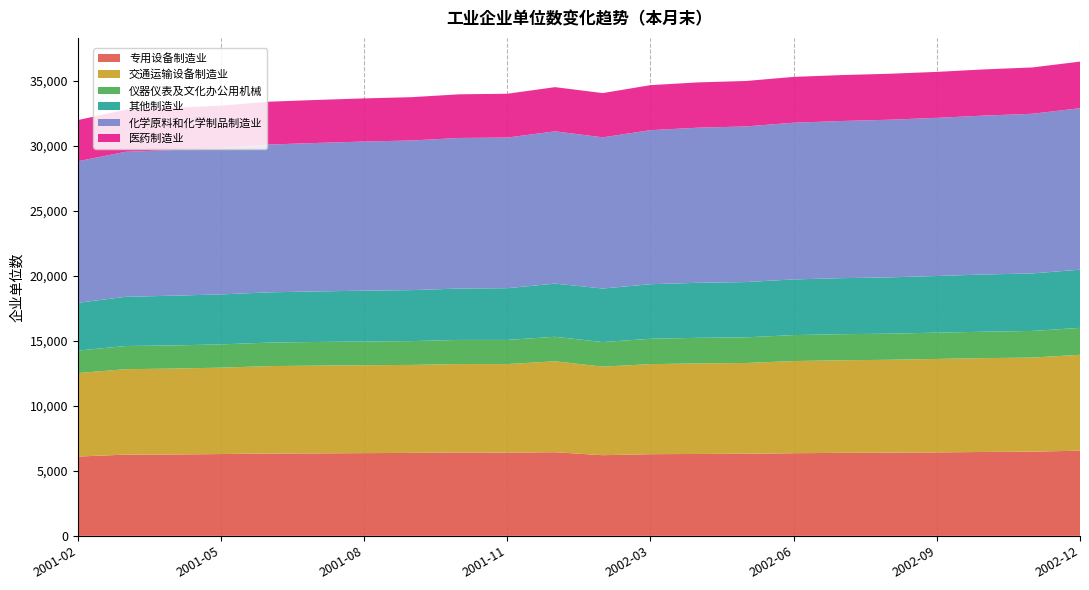

Reading left to right, what are all the values shown in this chart?

专用设备制造业: 6097	6245	6256	6290	6329	6341	6360	6379	6410	6398	6432	6201	6279	6297	6312	6354	6382	6397	6417	6450	6476	6548
交通运输设备制造业: 6421	6571	6608	6645	6724	6750	6759	6767	6802	6811	6993	6813	6926	6965	6980	7089	7120	7142	7188	7218	7235	7375
仪器仪表及文化办公用机械: 1726	1783	1778	1790	1807	1818	1826	1831	1856	1858	1883	1889	1951	1967	1974	1995	2005	2008	2023	2031	2047	2072
其他制造业: 3679	3781	3829	3842	3866	3888	3908	3921	3954	3978	4091	4118	4196	4233	4251	4282	4311	4331	4355	4402	4423	4476
化学原料和化学制品制造业: 10884	11156	11202	11253	11367	11419	11472	11510	11579	11585	11712	11627	11846	11929	11969	12055	12086	12123	12164	12221	12280	12416
医药制造业: 3169	3231	3254	3264	3295	3307	3319	3330	3357	3370	3398	3403	3464	3484	3496	3522	3532	3536	3535	3552	3562	3586